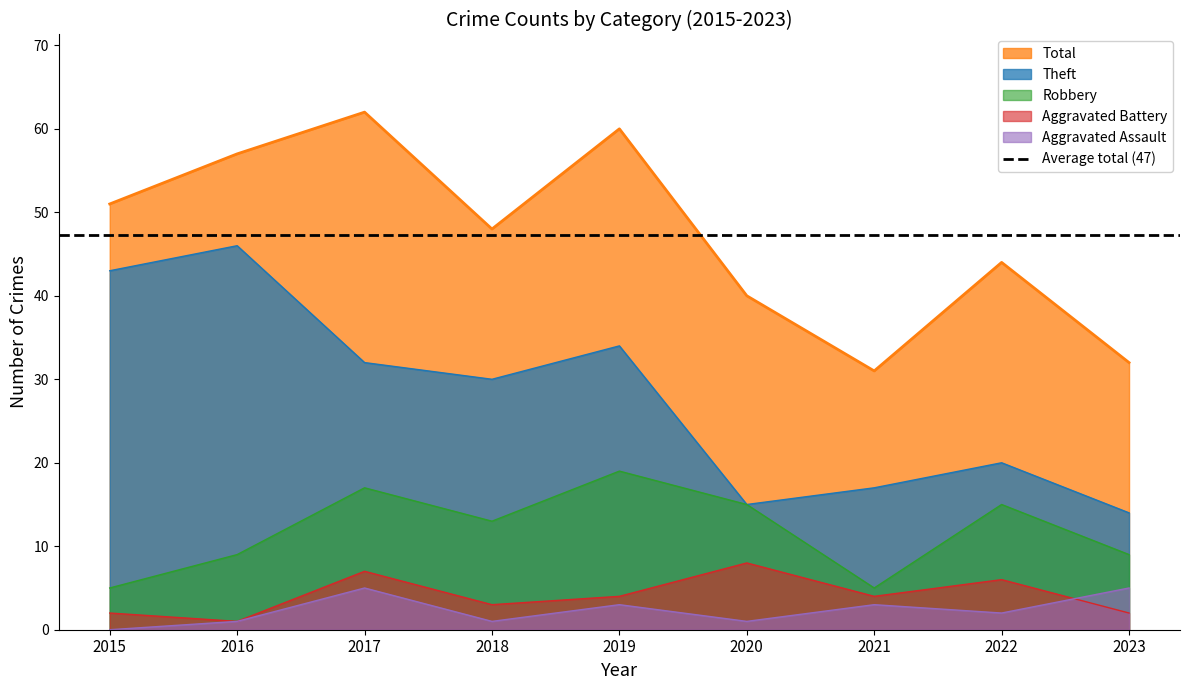

What is the sum of the Aggravated Battery values at 2018 and 2015?

5